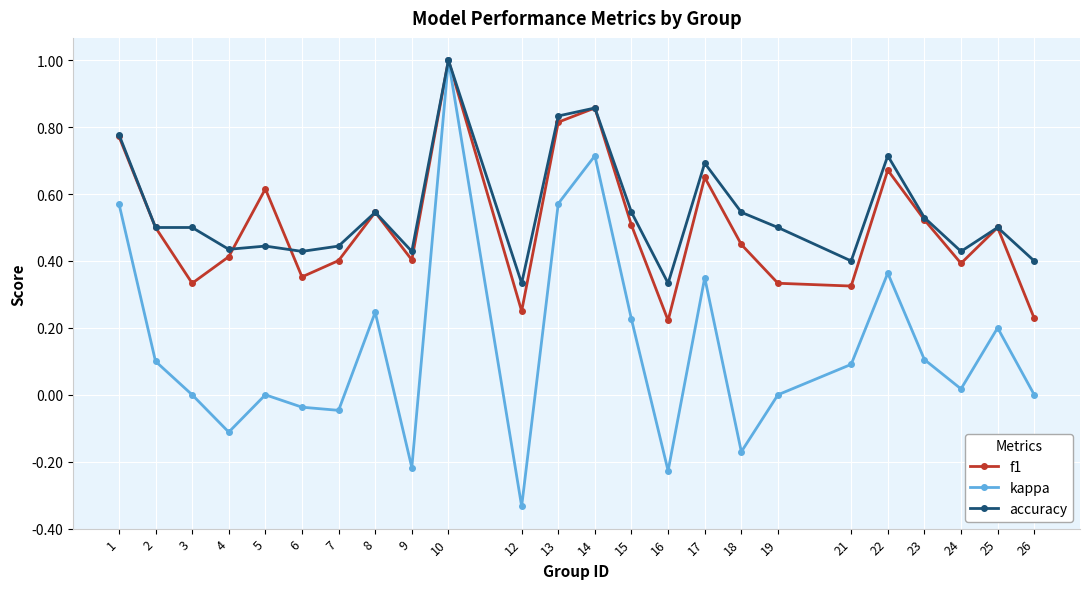

Which series changed the most between 8 and 22?

accuracy